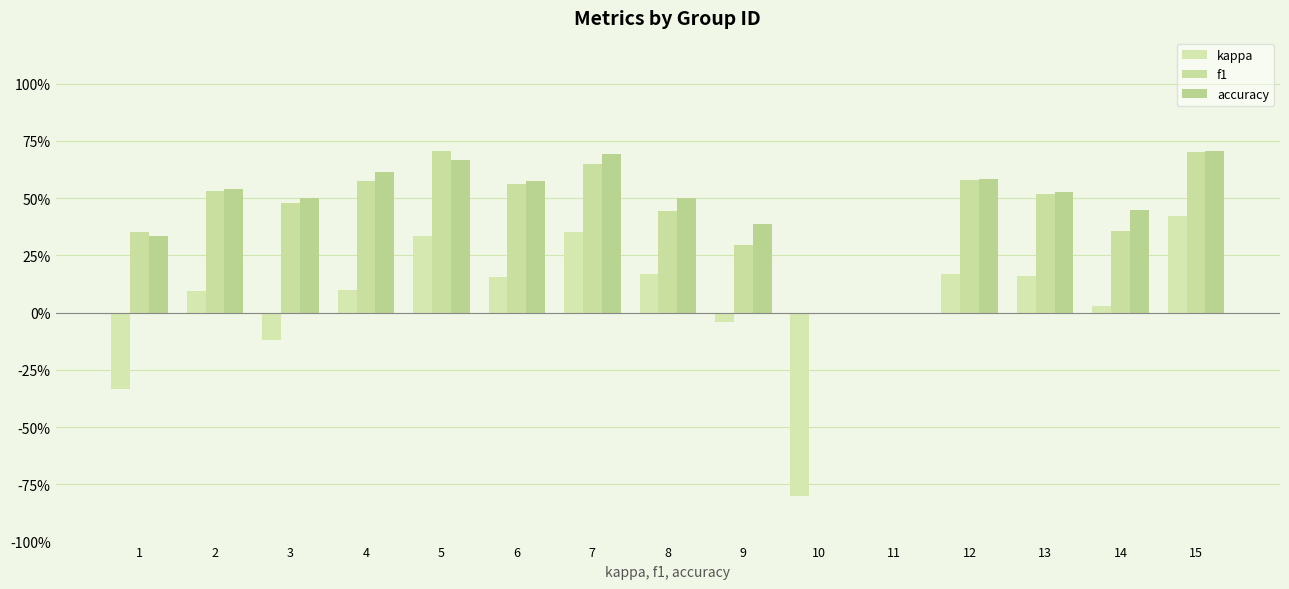

What is the highest value of the f1 series?

0.7